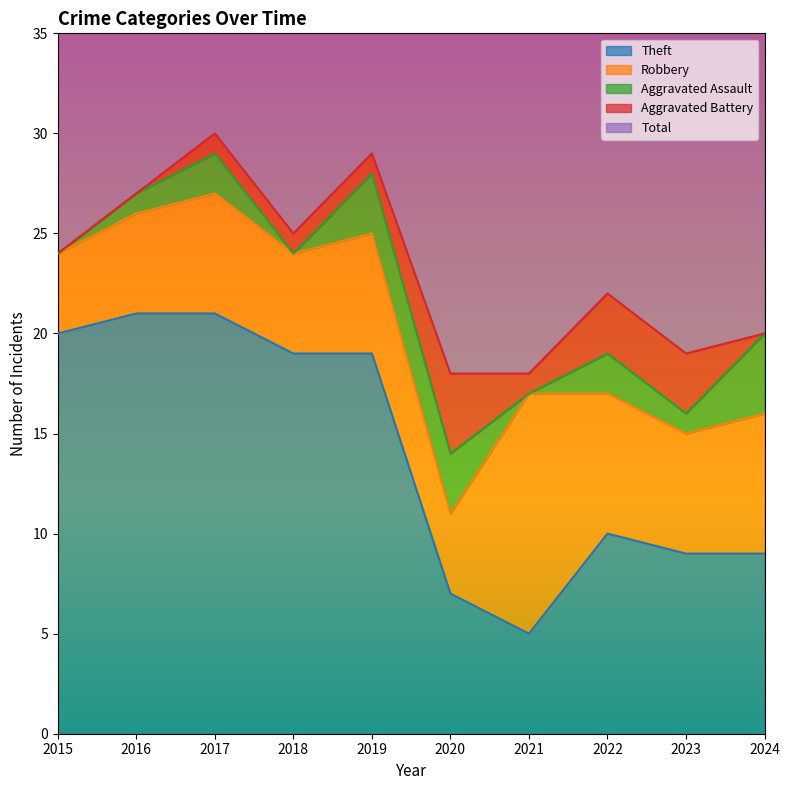

Rank the categories by Aggravated Assault value from highest to lowest.

2024, 2019, 2020, 2017, 2022, 2016, 2023, 2015, 2018, 2021